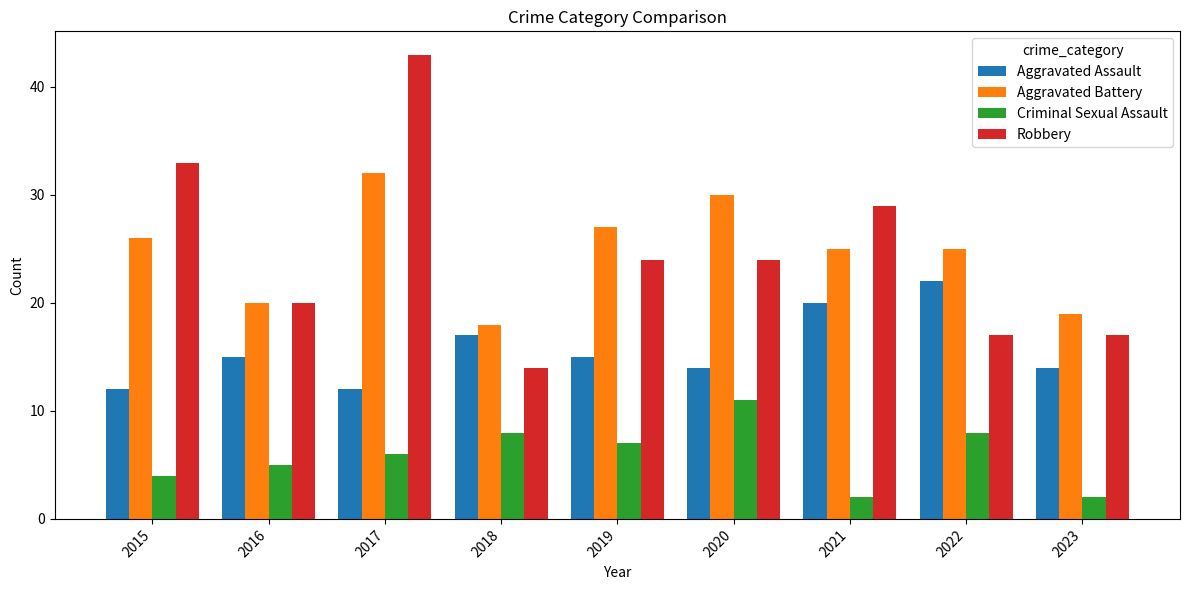

What is the minimum value shown in the chart?

2